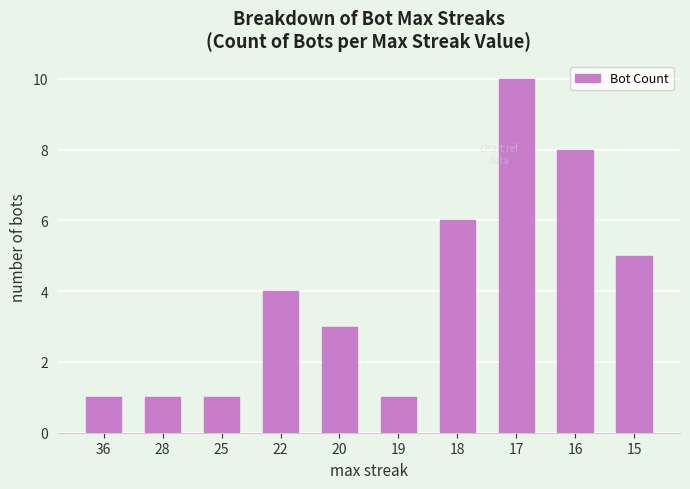

What is the change in value from 22 to 15?

+1